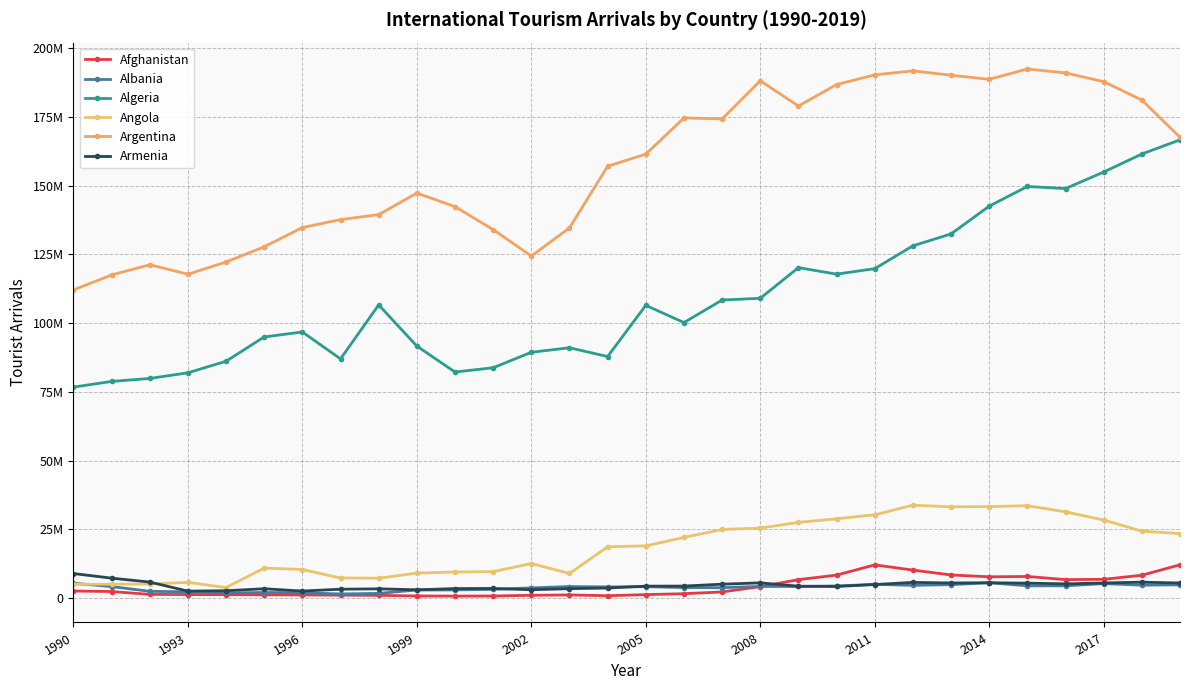

Which series has the largest total across all categories?

Argentina